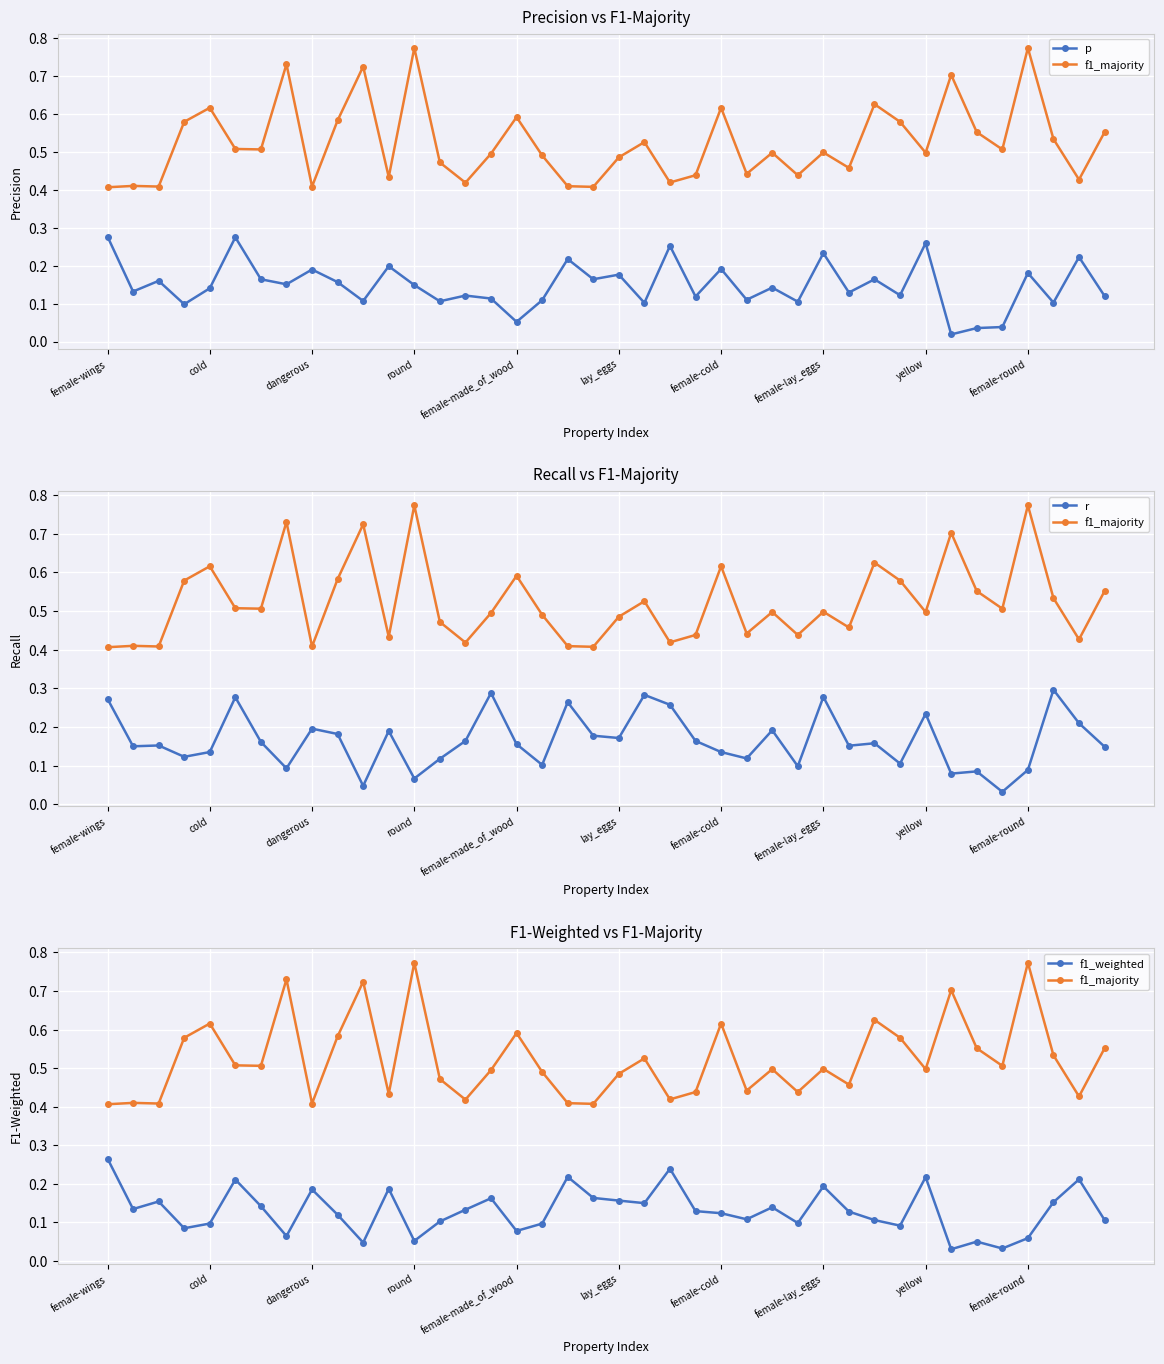

Where is the first local maximum for f1_majority?

cold